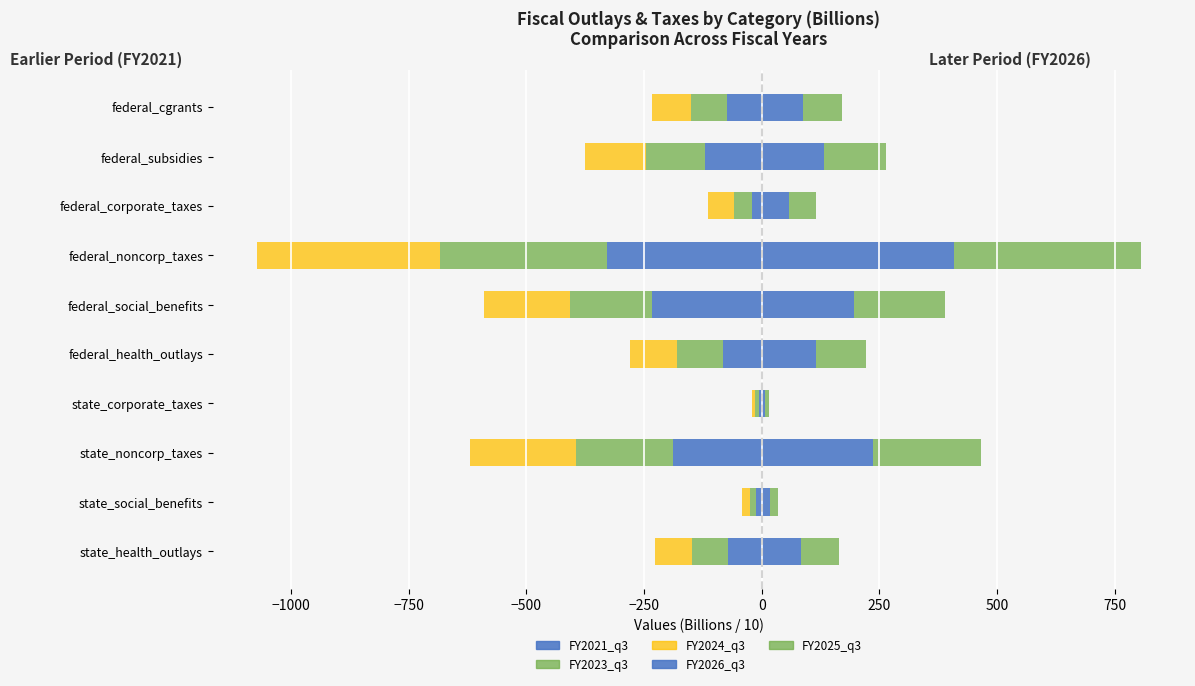

Reading left to right, transcribe all the data shown in this chart.

FY2021_q3: -72.6	-12.0	-187.8	-6.4	-83.0	-233.4	-327.9	-20.3	-121.6	-73.3
FY2023_q3: -76.6	-12.8	-207.5	-7.1	-96.1	-174.5	-356.0	-39.4	-125.0	-76.9
FY2024_q3: -78.6	-17.4	-225.5	-7.7	-101.3	-181.8	-388.8	-53.7	-129.6	-82.9
FY2026_q3: 82.9	17.0	235.6	8.0	115.2	196.1	409.2	58.7	132.6	87.0
FY2025_q3: 80.7	17.2	230.5	7.8	107.2	192.5	396.7	56.1	130.8	84.6